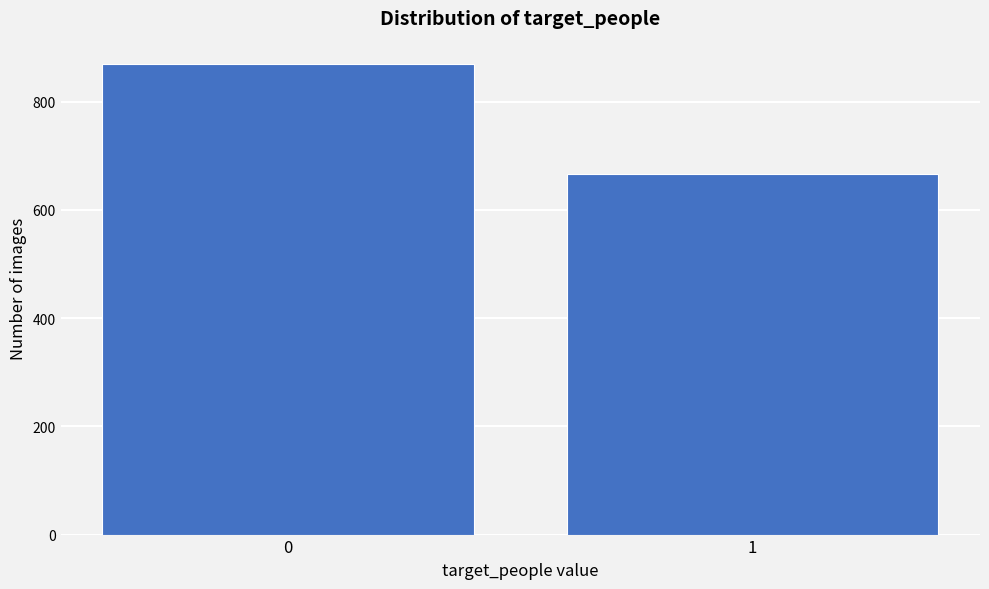

Reading left to right, transcribe all the data shown in this chart.

869	667